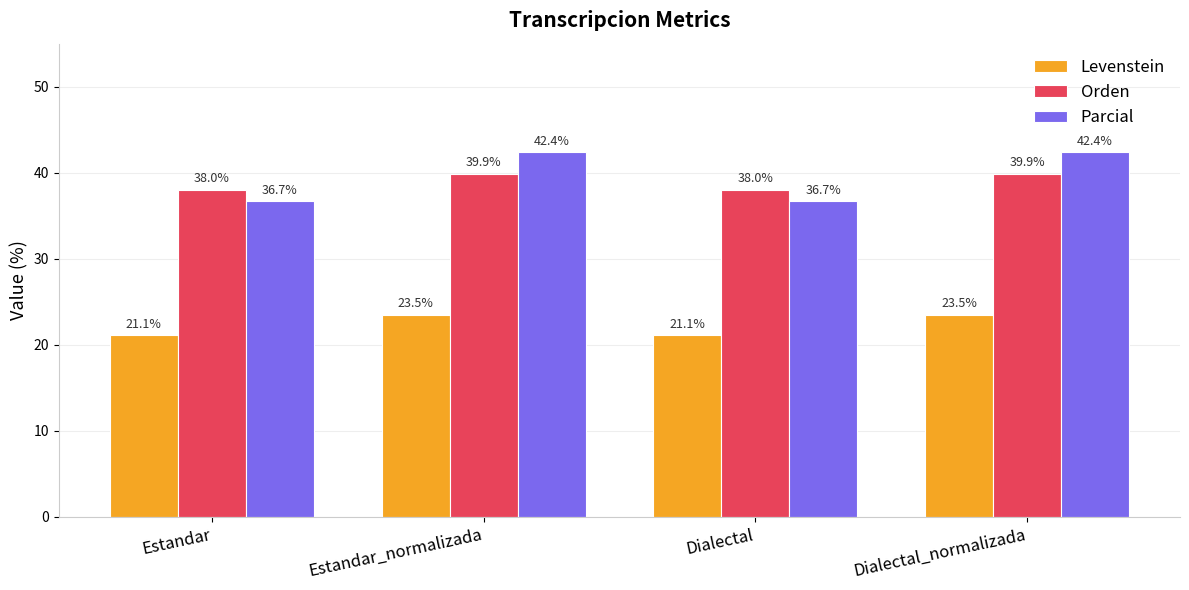

What is the greatest value displayed?

42.4